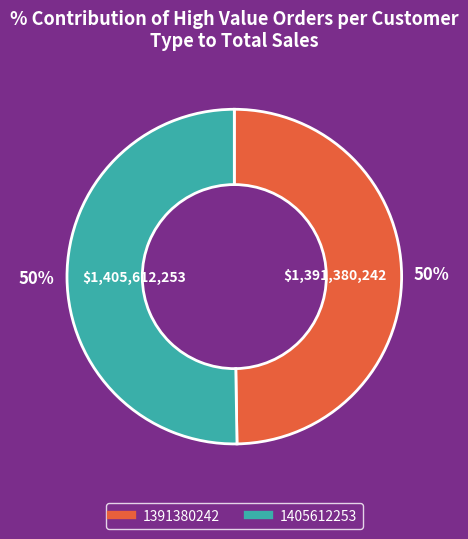

To the nearest percent, what percentage of the pie is 1405612253?

50%